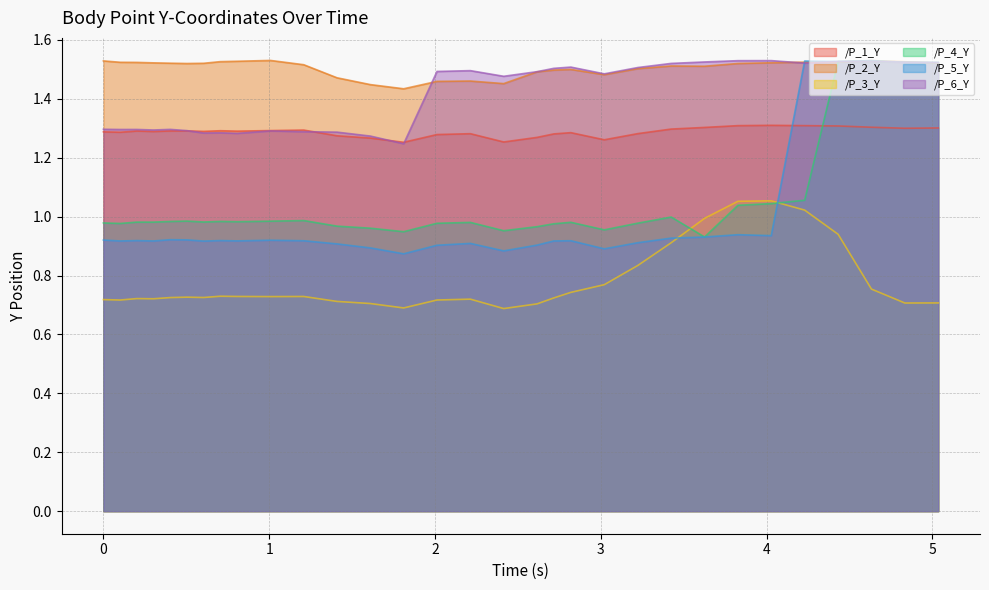

How many series are shown in this chart?

6